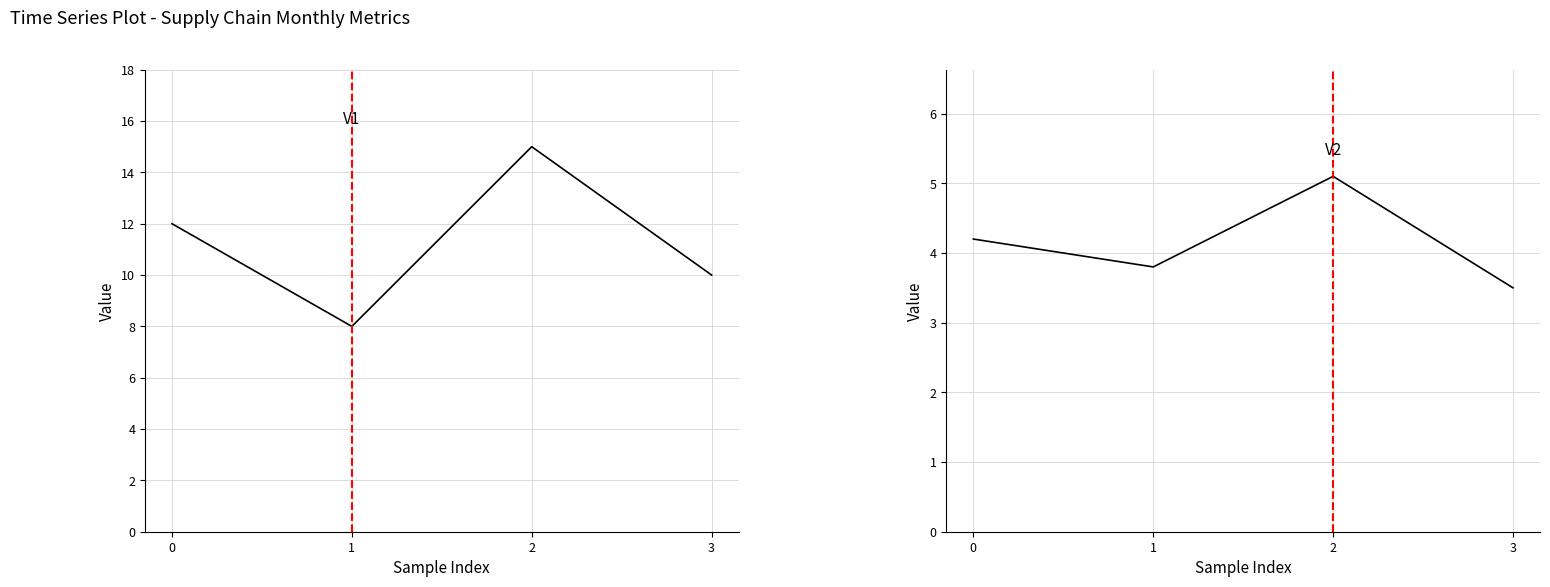

Is this an area chart (filled region under the line)?

No